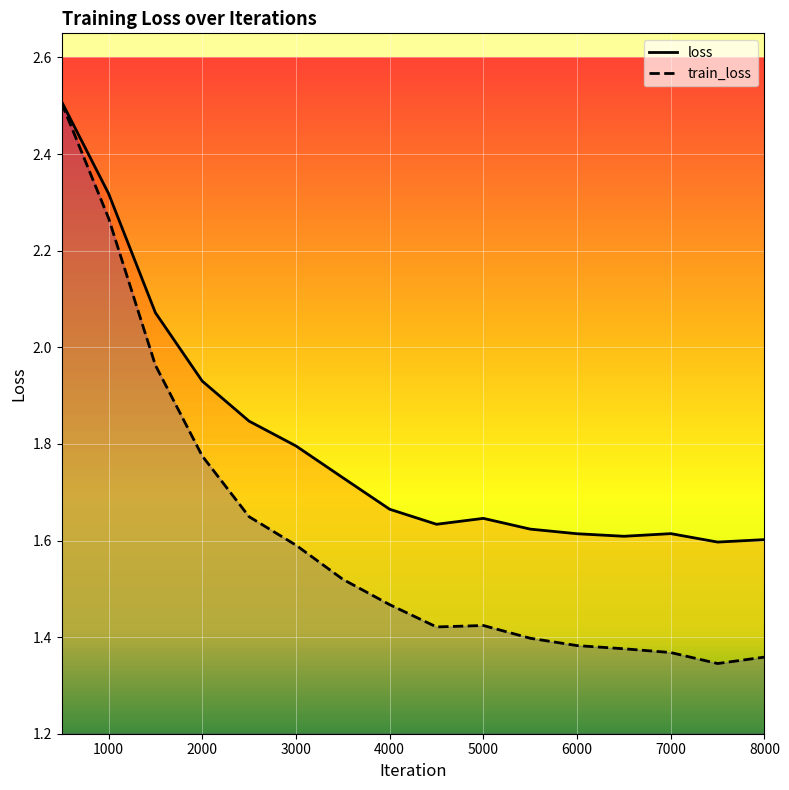

Between 2000 and 3500, which is larger?

2000